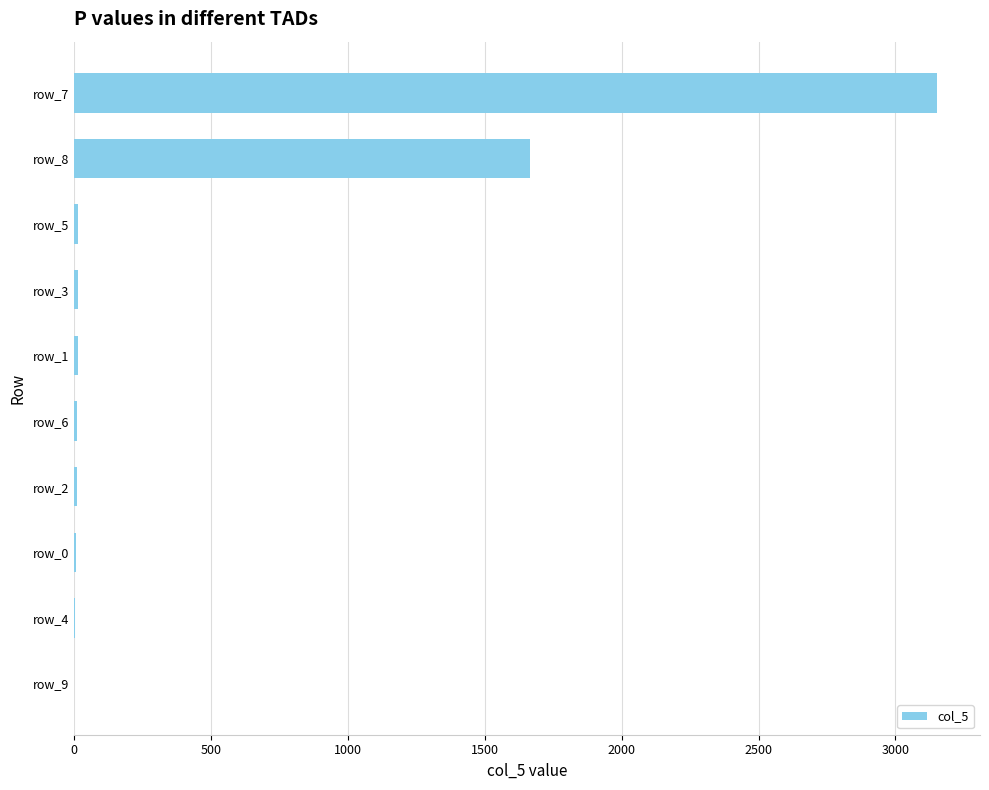

What is the greatest value displayed?

3151